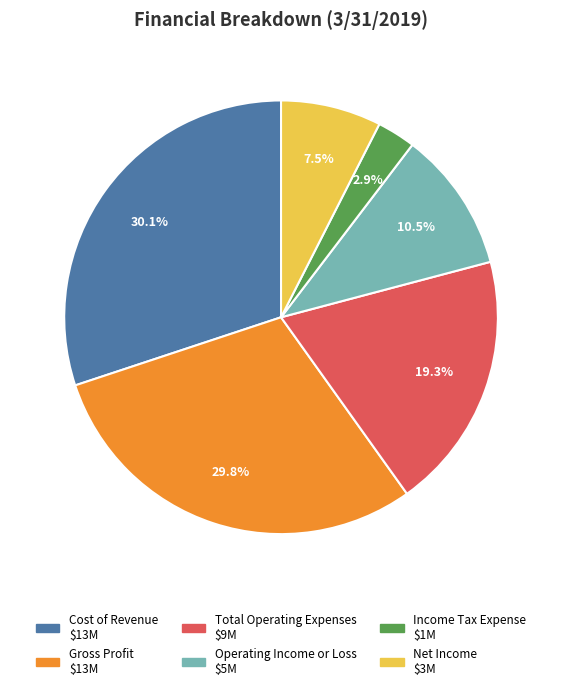

What percentage do Net Income and Income Tax Expense together represent?

10.4%